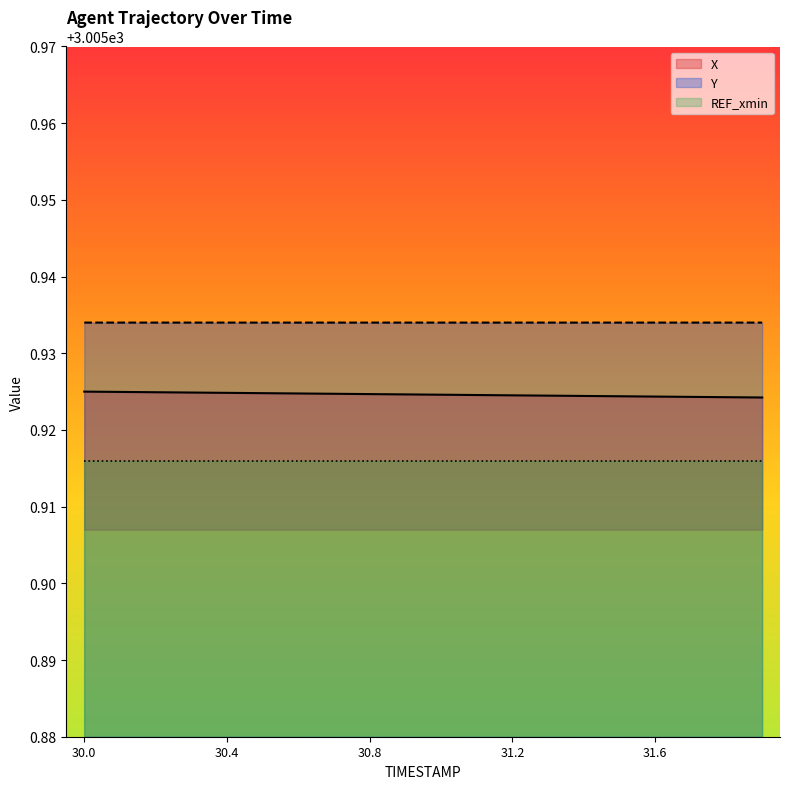

True or false: X and Y cross at least once.

False